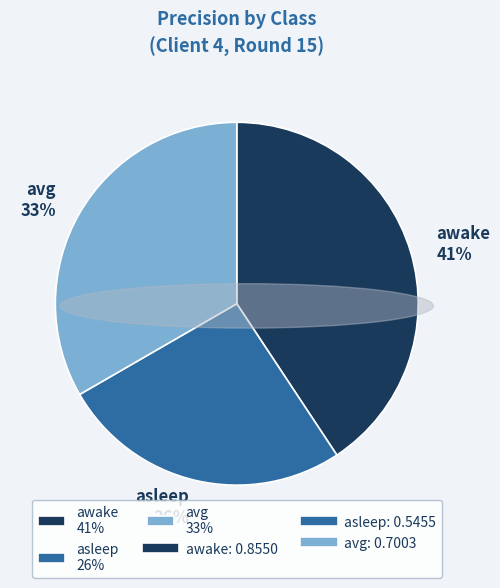

Is the sum of awake 41% and asleep 26% greater than half?

Yes